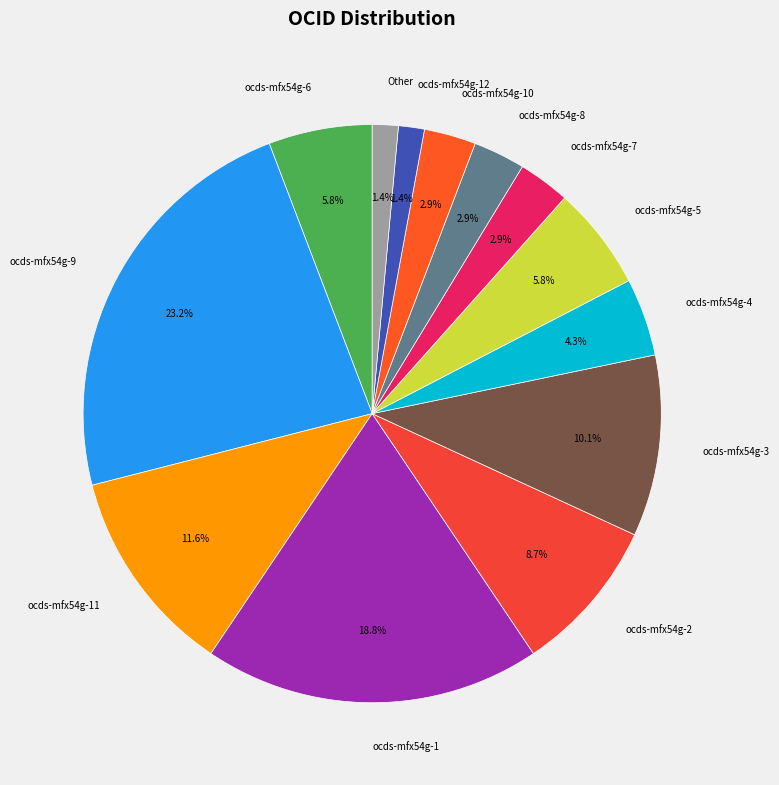

What is the ratio of the value at ocds-mfx54g-12 to the value at Other?

1.0